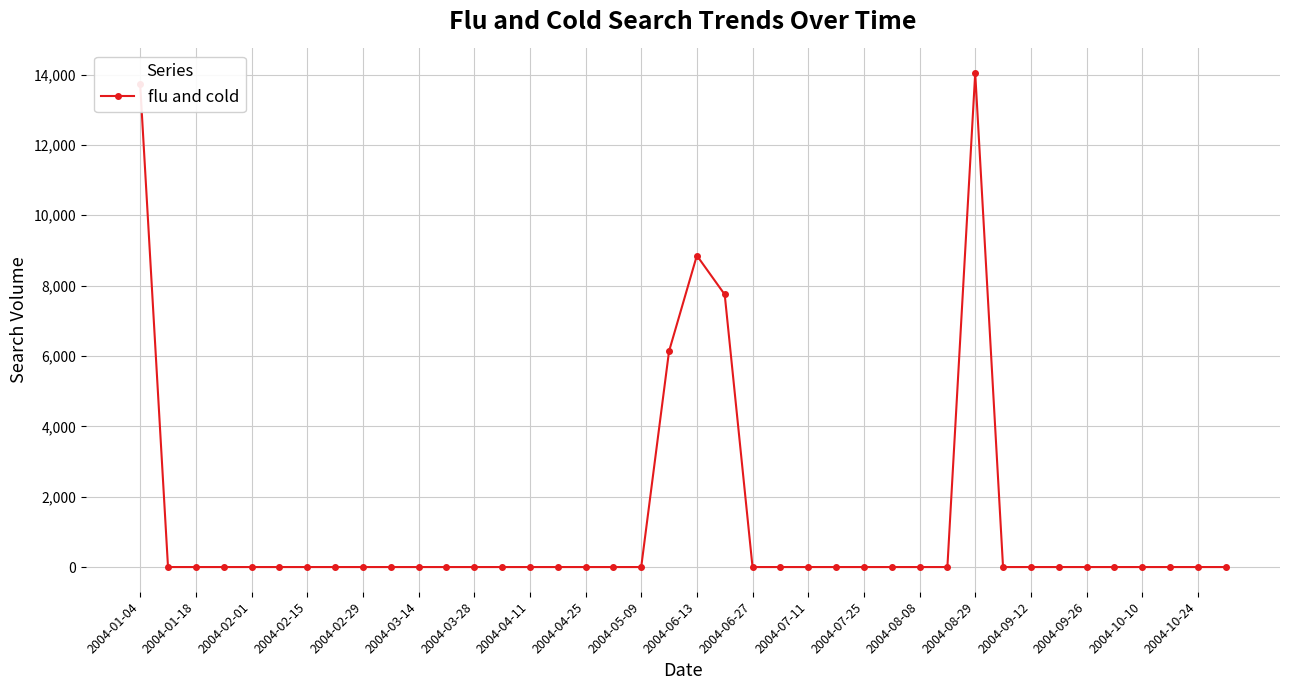

What is the greatest value displayed?

14039.4